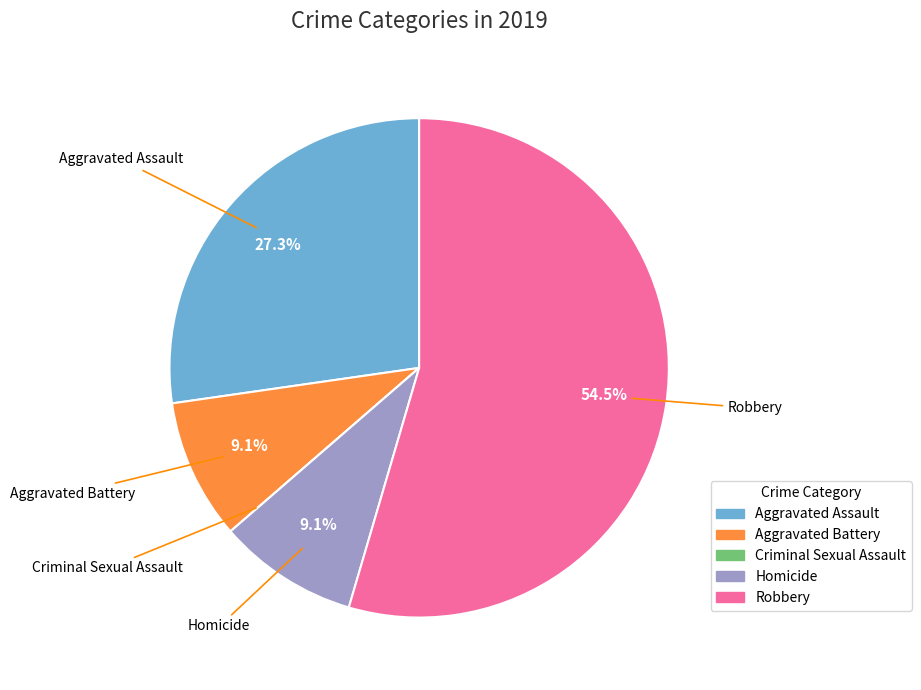

Do Aggravated Assault and Robbery together represent more than half of the pie?

Yes